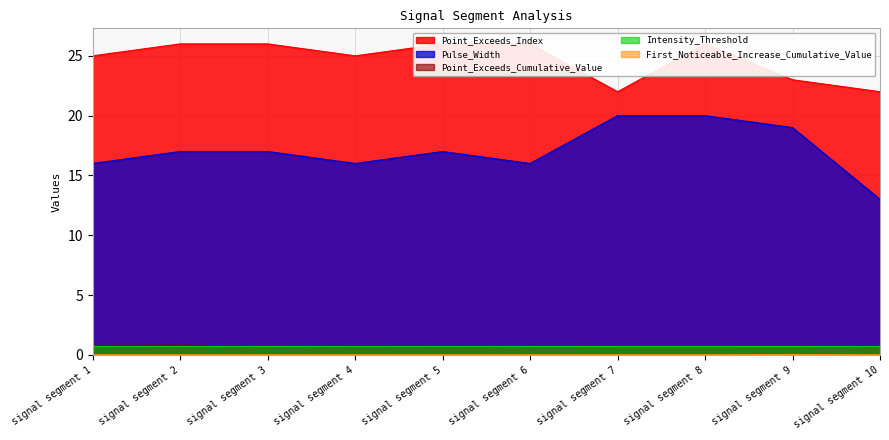

The value of Point_Exceeds_Index at signal segment 10 is 31.8. True or false?

False